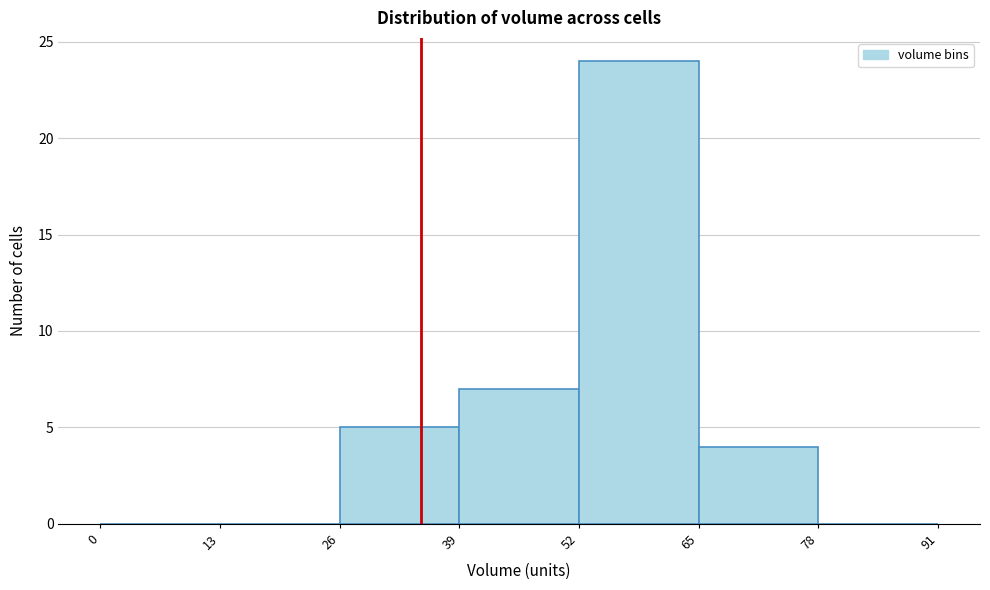

Reading left to right, list every bar in this chart as the range it spans on the x-axis followed by its height. The values are not printed on the chart, so give them approximately, as read against the axis.

0 to 13: 0
13 to 26: 0
26 to 39: 5
39 to 52: 7
52 to 65: 24
65 to 78: 4
78 to 91: 0